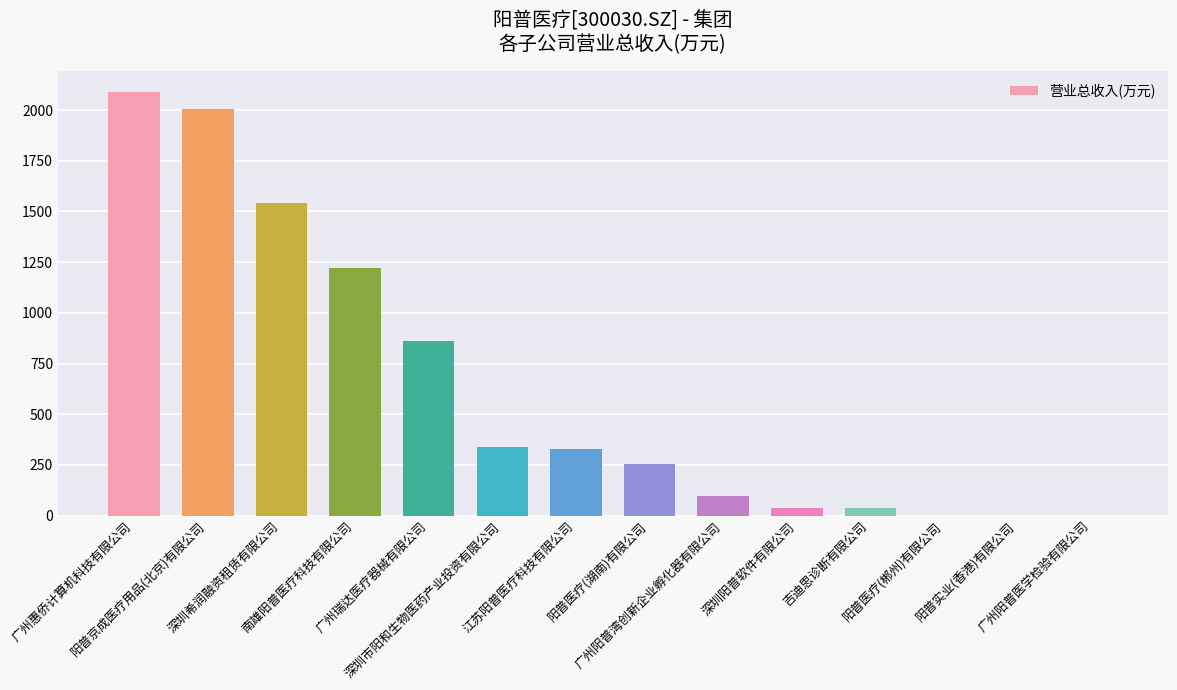

How many categories are shown in the chart?

14